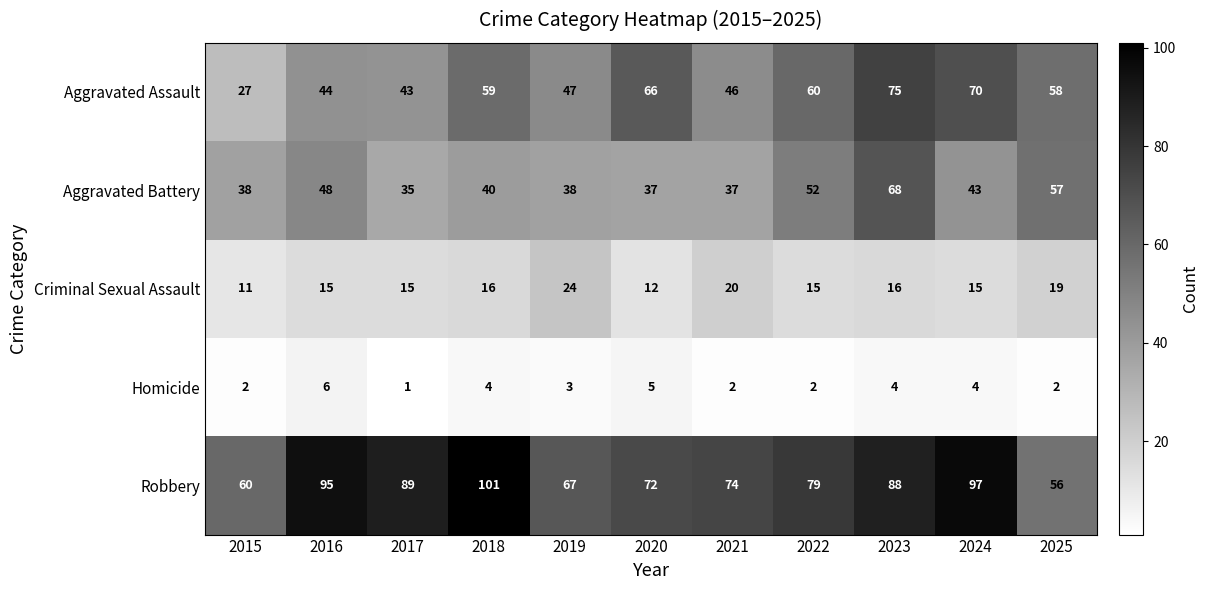

What is the sum of all Homicide values?

35